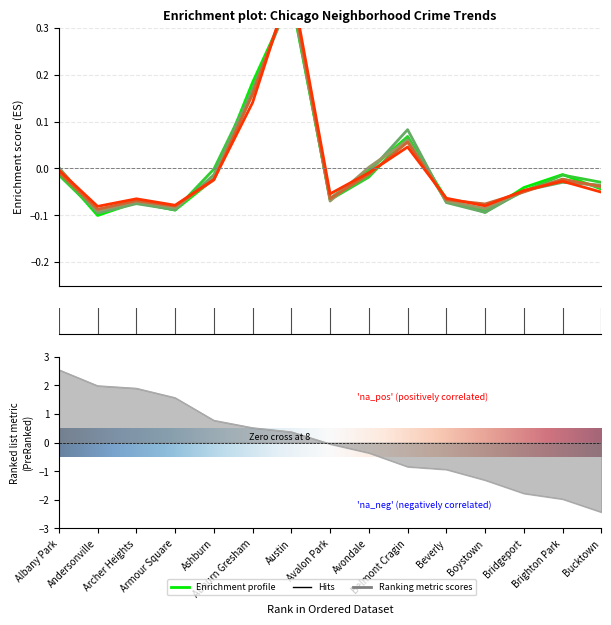

Where is the first local maximum for 2016?

Archer Heights